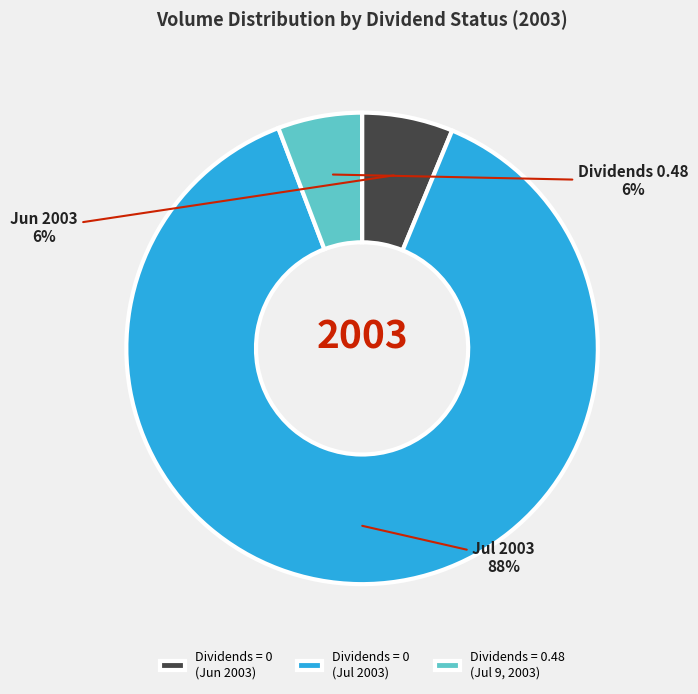

Count the number of slices in the pie.

3